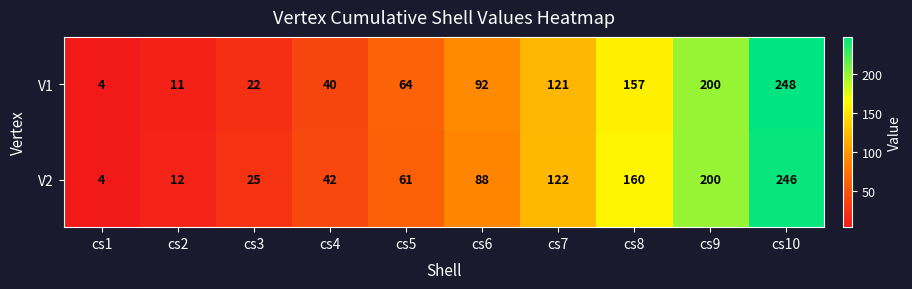

Count the number of data series in this chart.

2